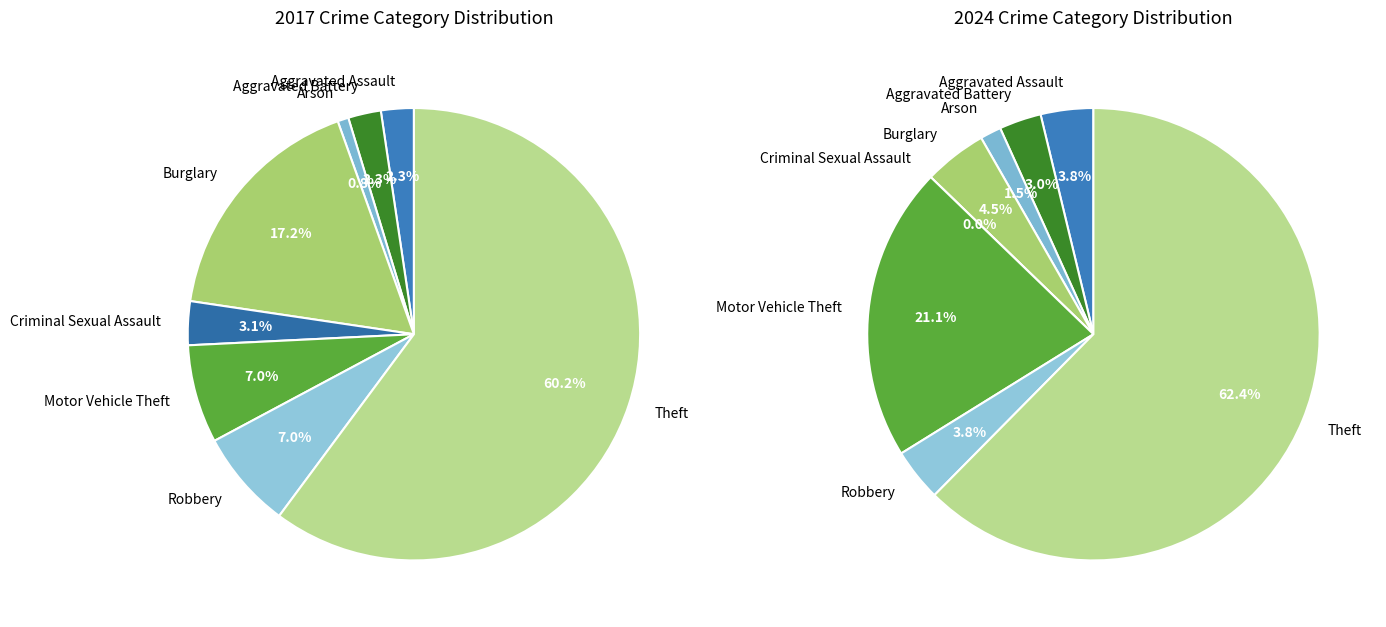

Does 6 account for over 50% of the chart?

No